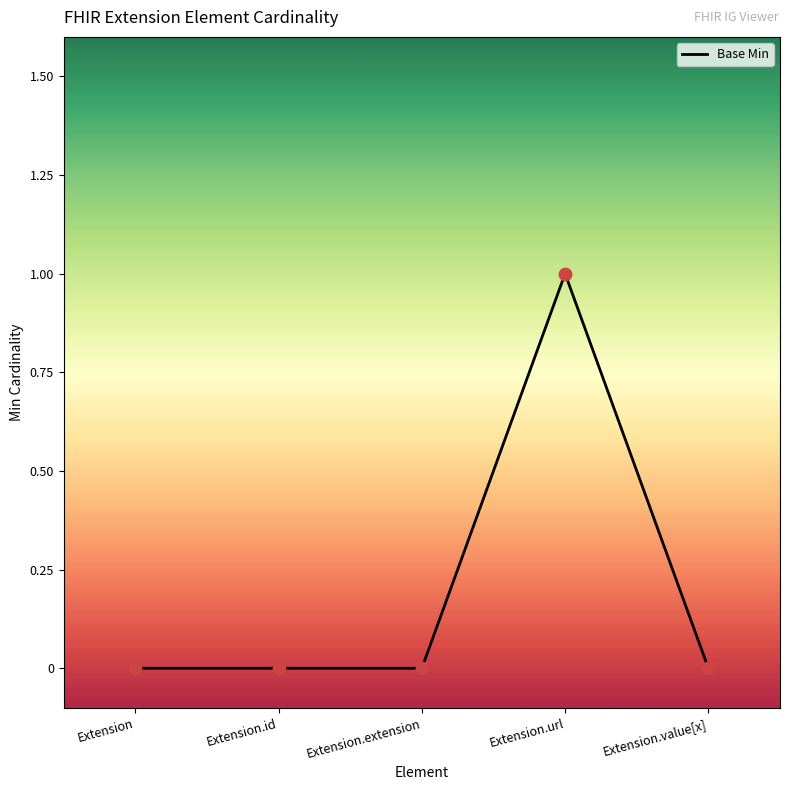

Which has a higher value, Extension or Extension.extension?

Extension